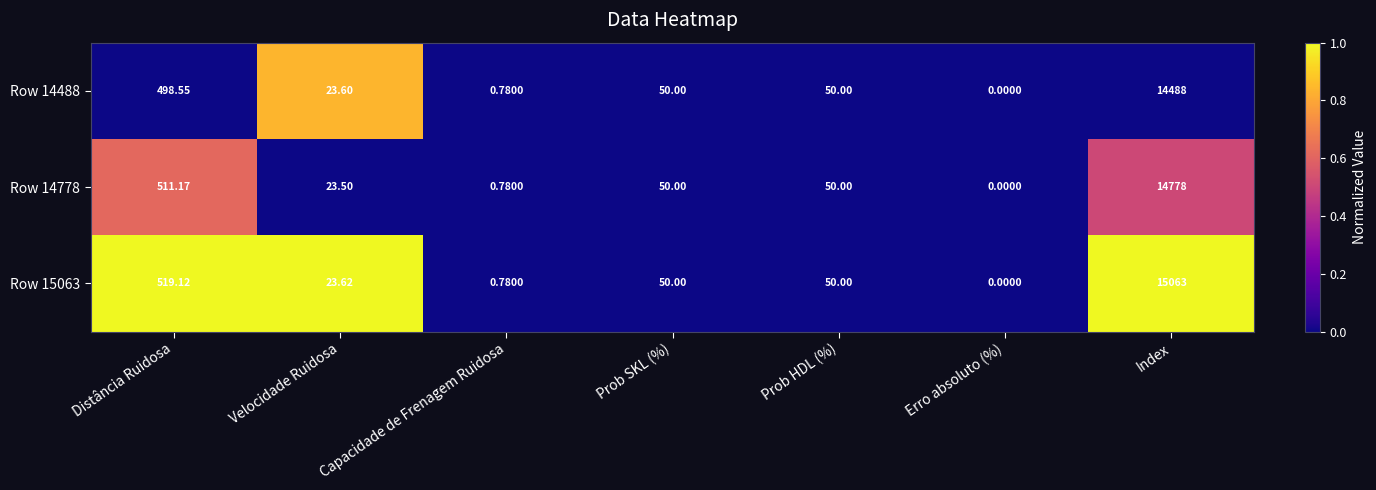

At which category is the sum across all series the highest?

Index